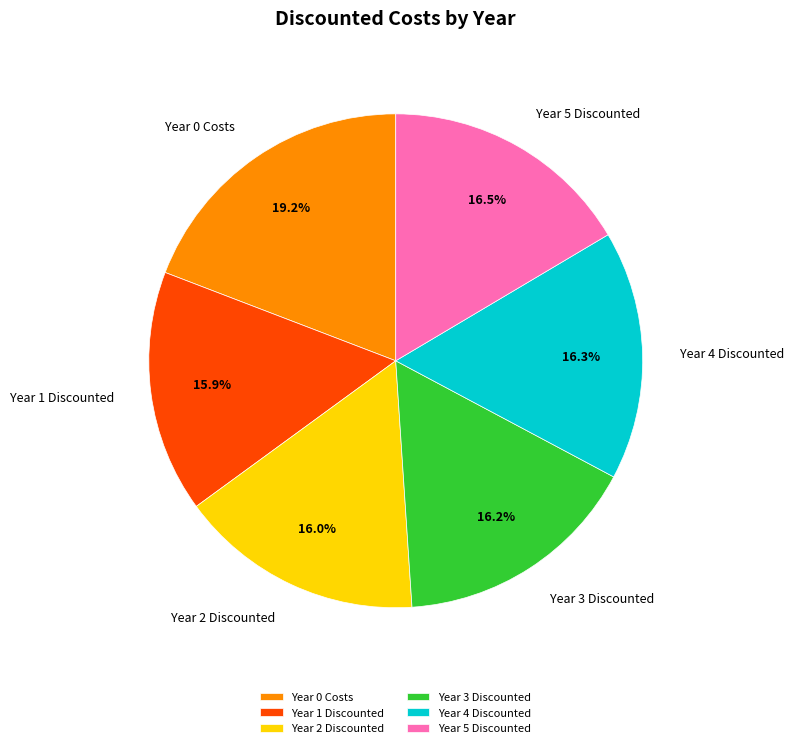

How much of the chart is everything except Year 3 Discounted?

83.8%